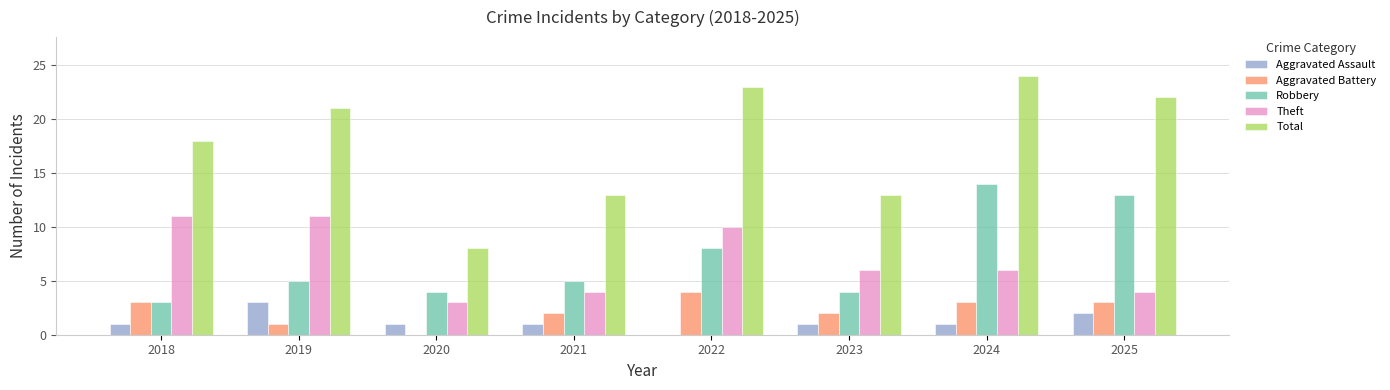

What is the sum of all Total values?

142